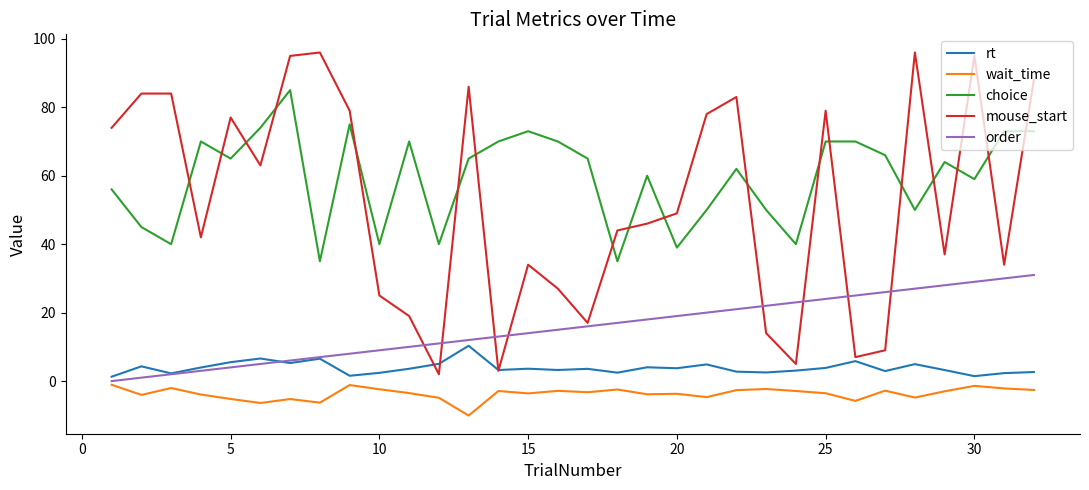

True or false: mouse_start and choice intersect in this chart.

True